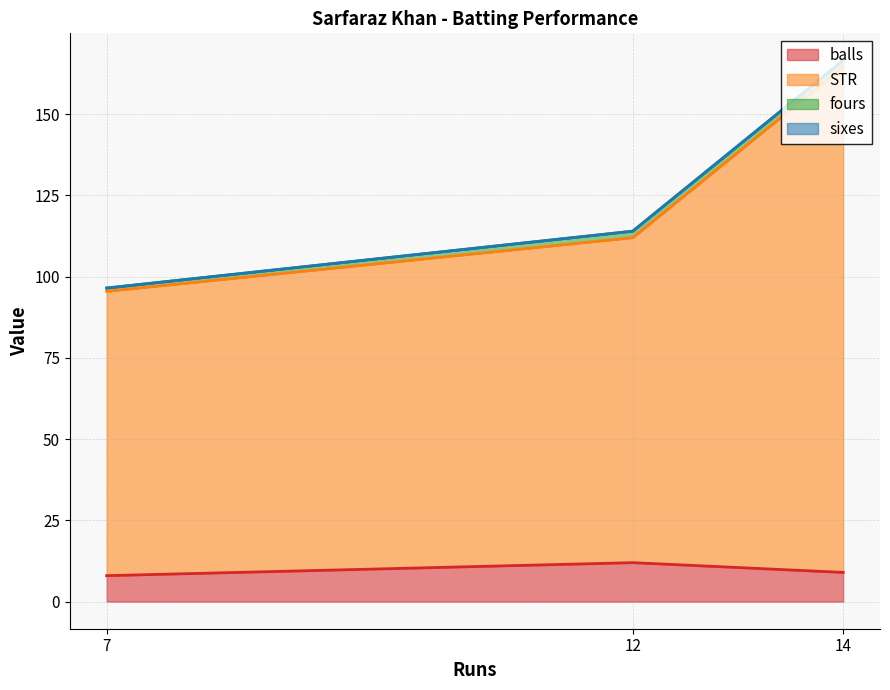

Does the chart have visible grid lines?

Yes